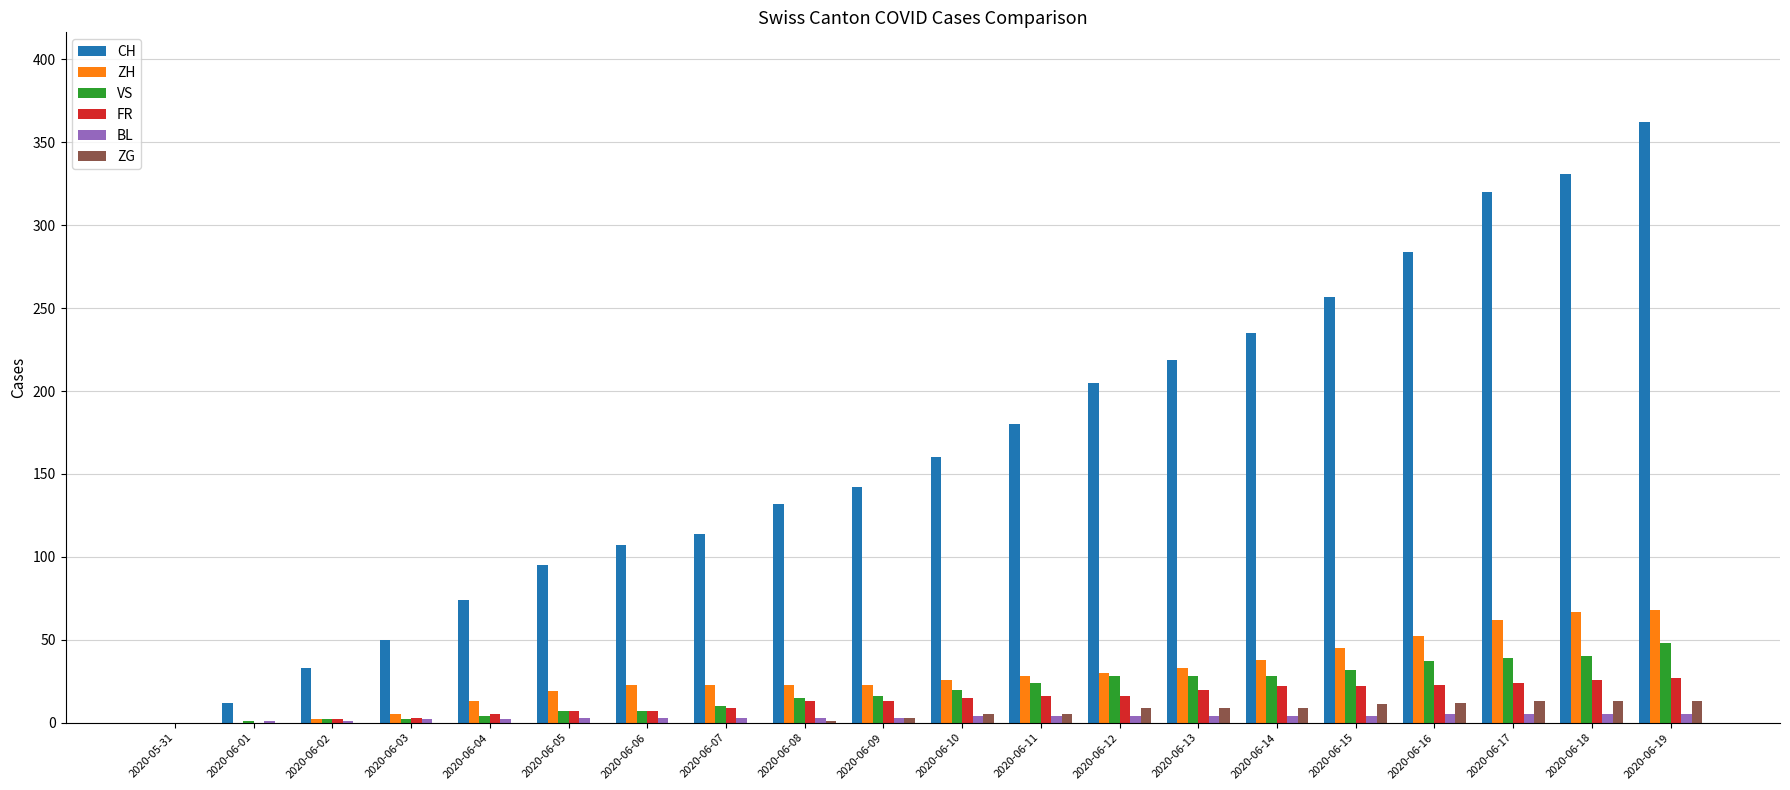

Which label corresponds to the largest value in the chart?

2020-06-19